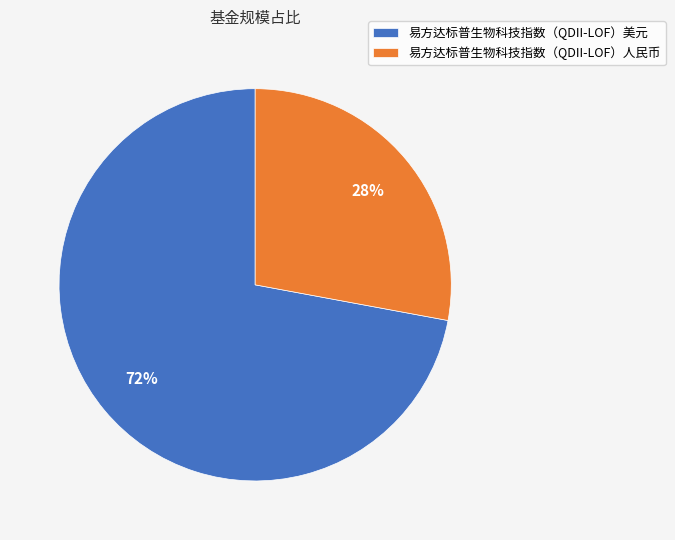

The 易方达标普生物科技指数（QDII-LOF）人民币 slice represents 28% of the pie. True or false?

True